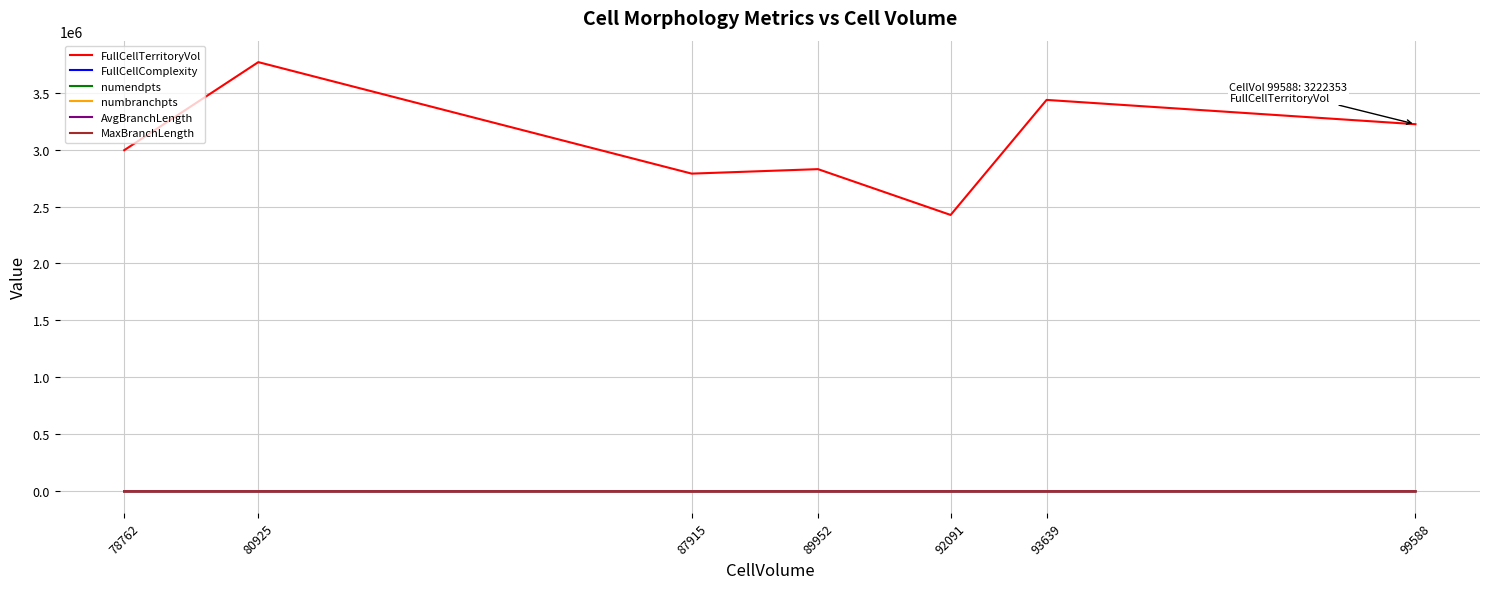

Does the chart display data point markers on the line(s)?

No